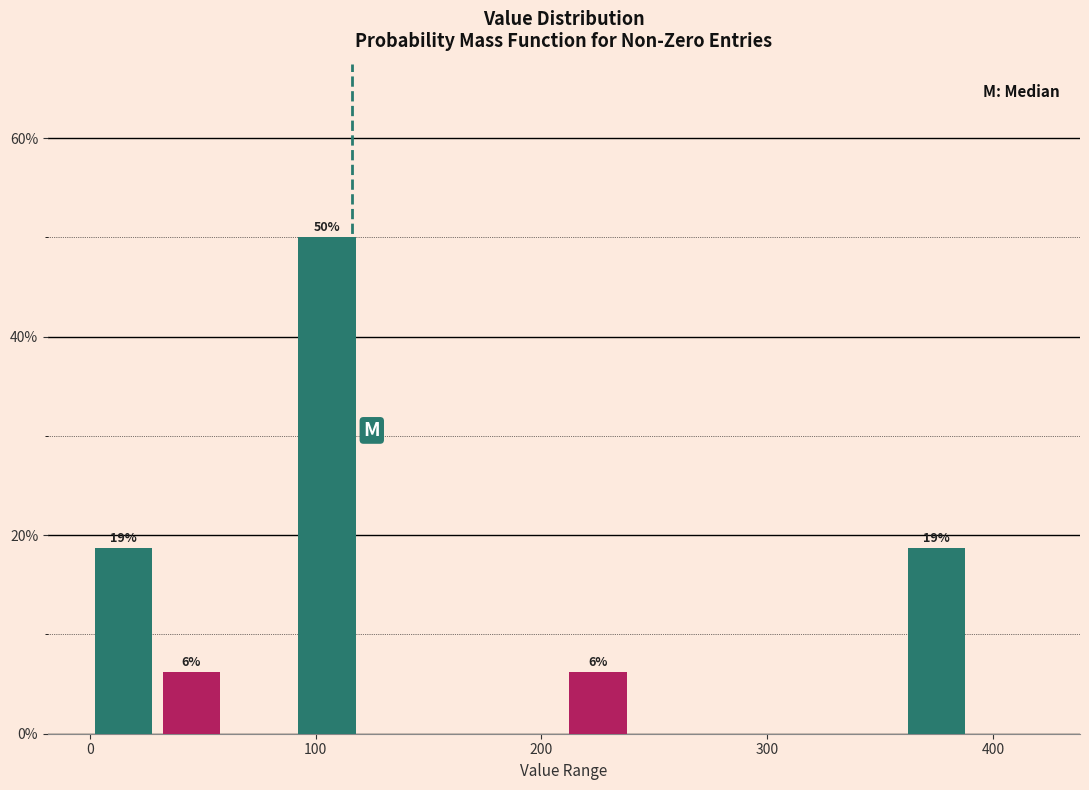

Around what value on the x-axis is the tallest bar? Give the approximate position of its centre, as read against the axis.

110